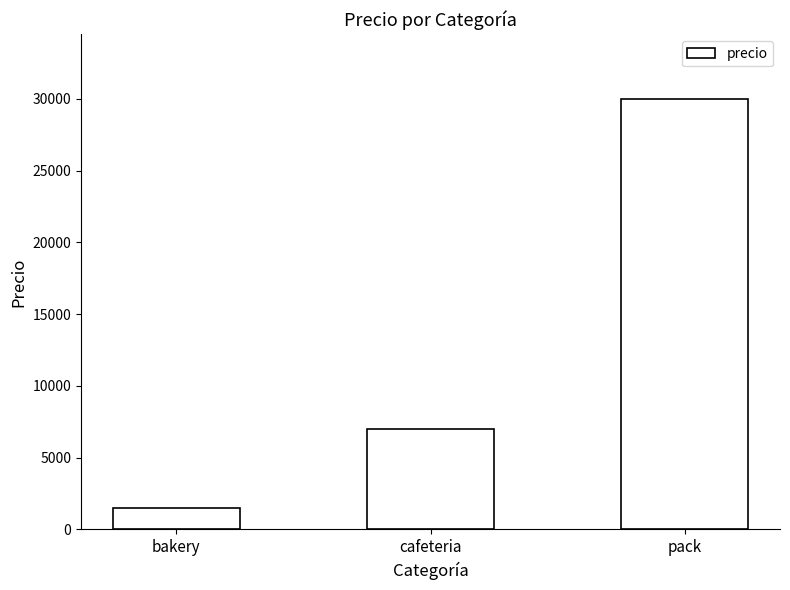

How many values are between 1500 and 30000?

3